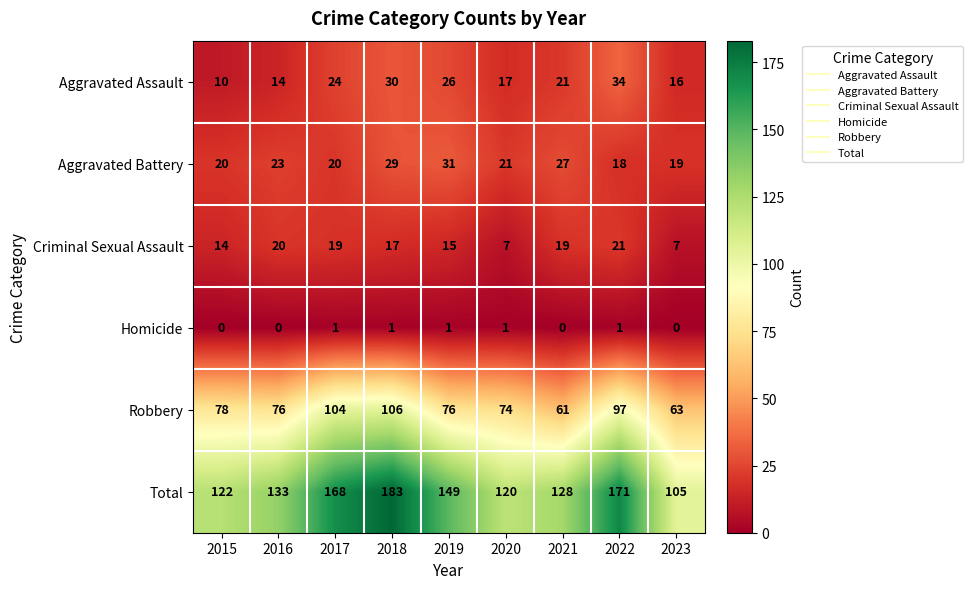

The value of Robbery at 2016 is 102. True or false?

False